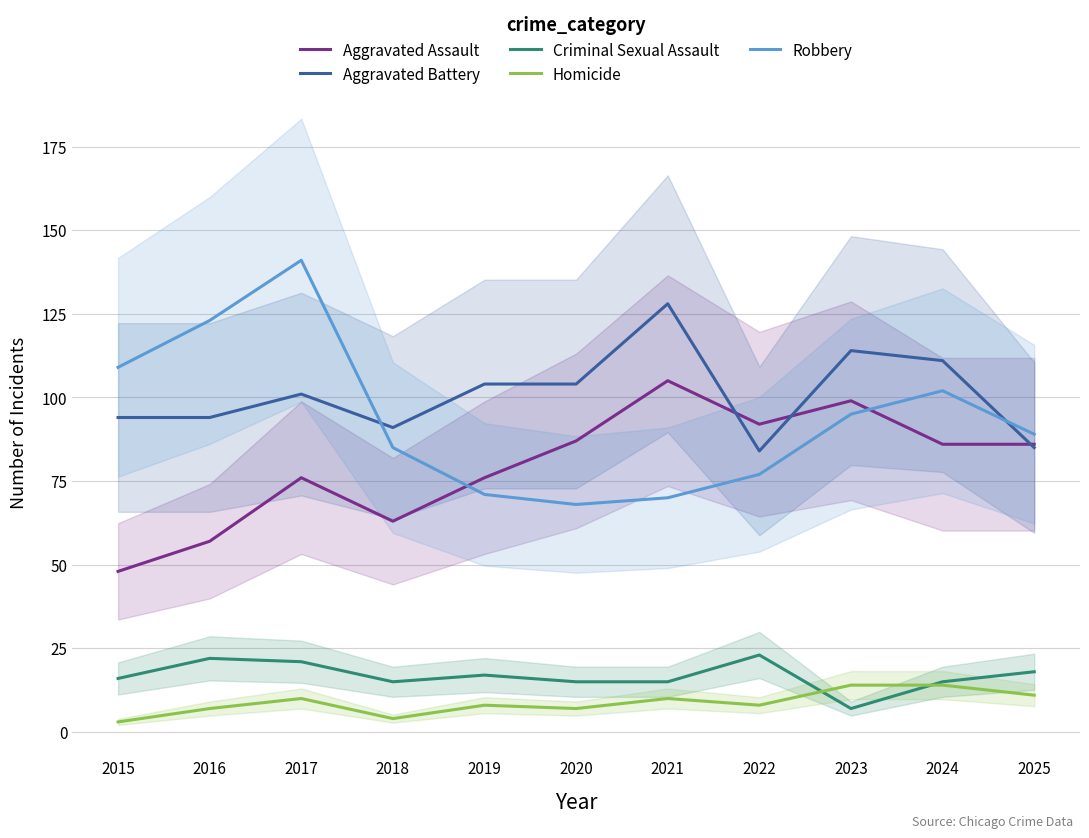

Reading right to left, transcribe all the data shown in this chart.

Aggravated Assault: 2025=86	2024=86	2023=99	2022=92	2021=105	2020=87	2019=76	2018=63	2017=76	2016=57	2015=48
Aggravated Battery: 2025=85	2024=111	2023=114	2022=84	2021=128	2020=104	2019=104	2018=91	2017=101	2016=94	2015=94
Criminal Sexual Assault: 2025=18	2024=15	2023=7	2022=23	2021=15	2020=15	2019=17	2018=15	2017=21	2016=22	2015=16
Homicide: 2025=11	2024=14	2023=14	2022=8	2021=10	2020=7	2019=8	2018=4	2017=10	2016=7	2015=3
Robbery: 2025=89	2024=102	2023=95	2022=77	2021=70	2020=68	2019=71	2018=85	2017=141	2016=123	2015=109